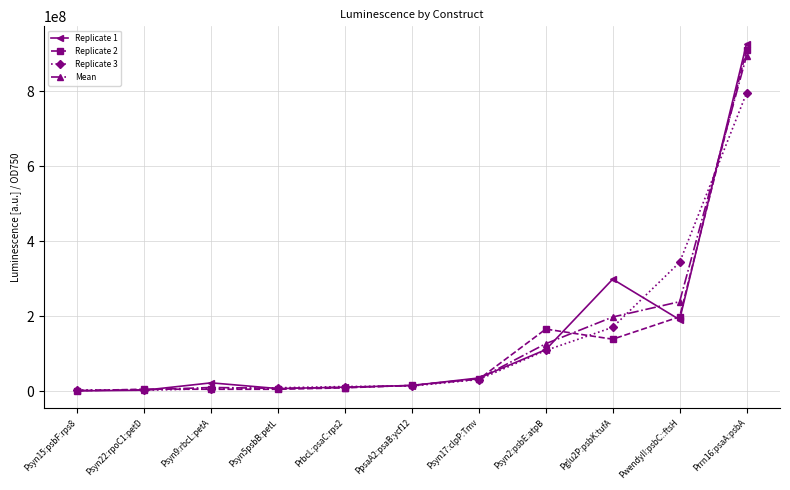

Is the value of Replicate 1 at Psyn5psbB:petL greater than the value of Replicate 2 at PpsaA2:psaB:ycf12?

No